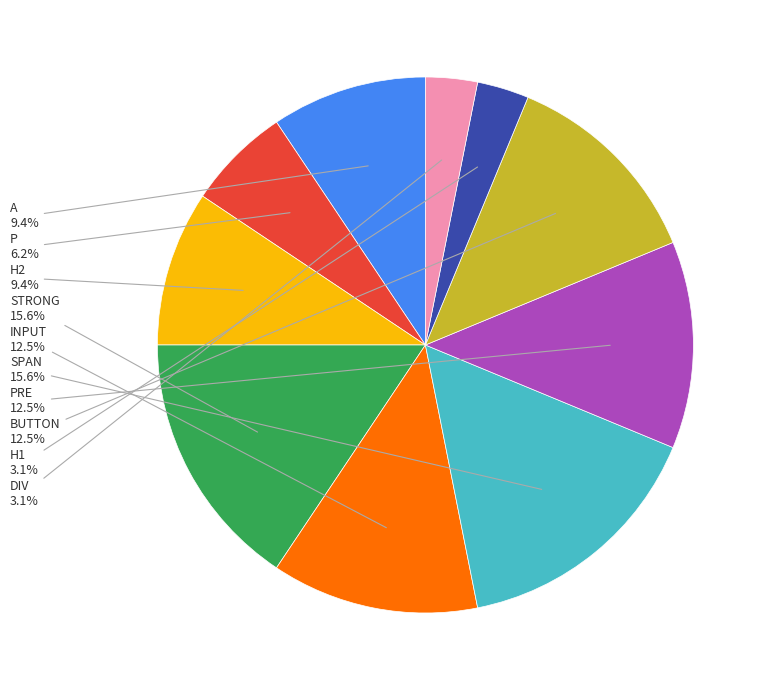

How many slices are in this pie chart?

10